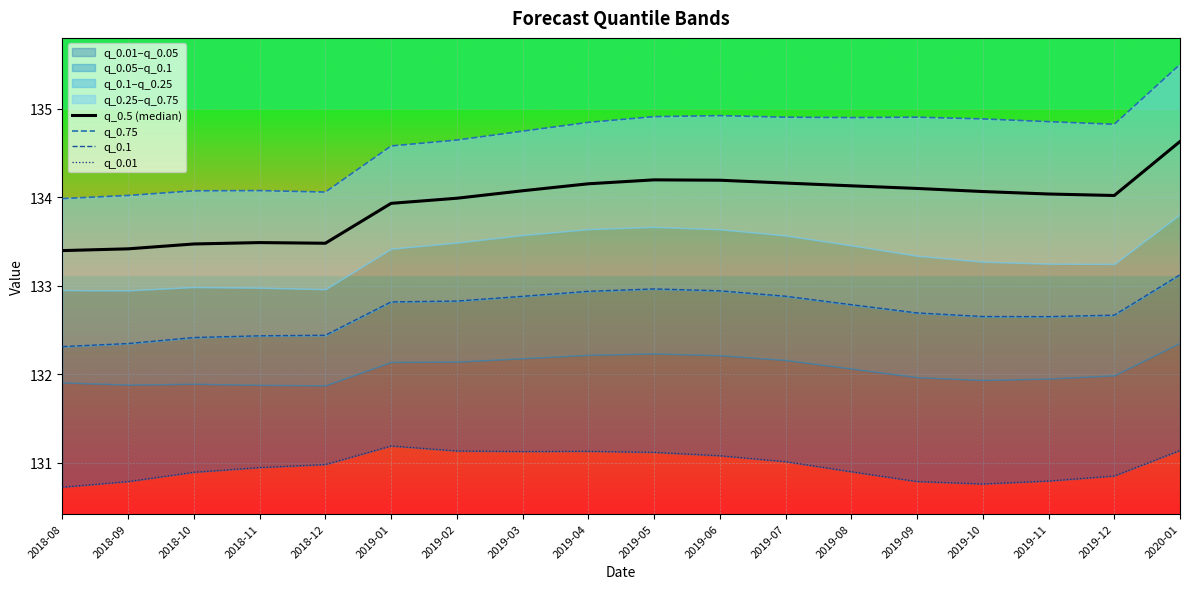

Which category has the highest value in the q_0.01 series?

2019-01